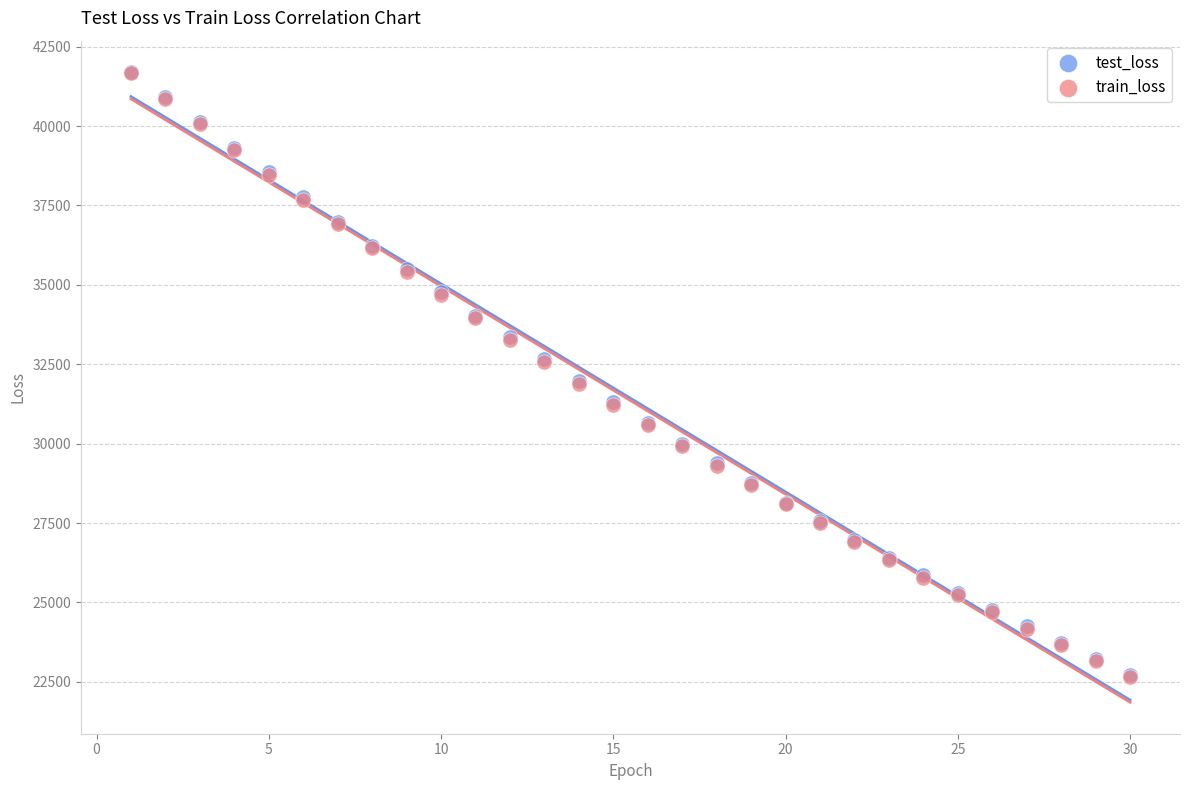

Which series has the widest spread of Y values?

train_loss